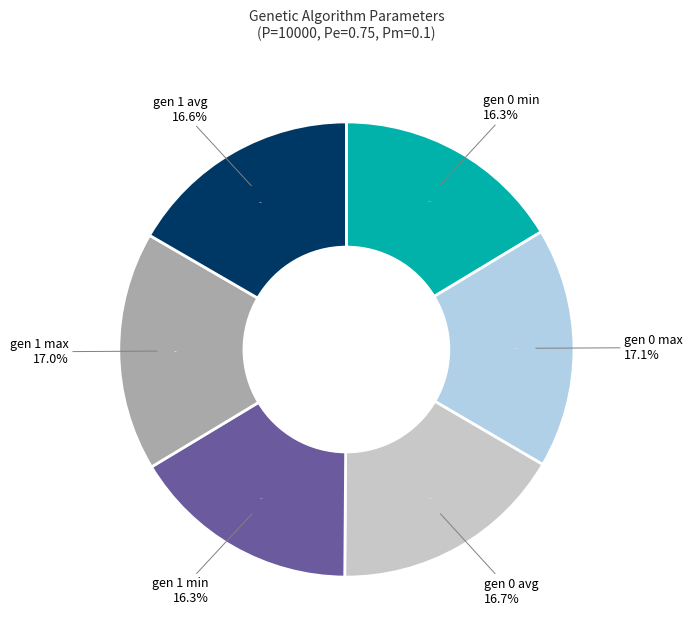

What percentage is NOT represented by gen 0 avg?

83.3%